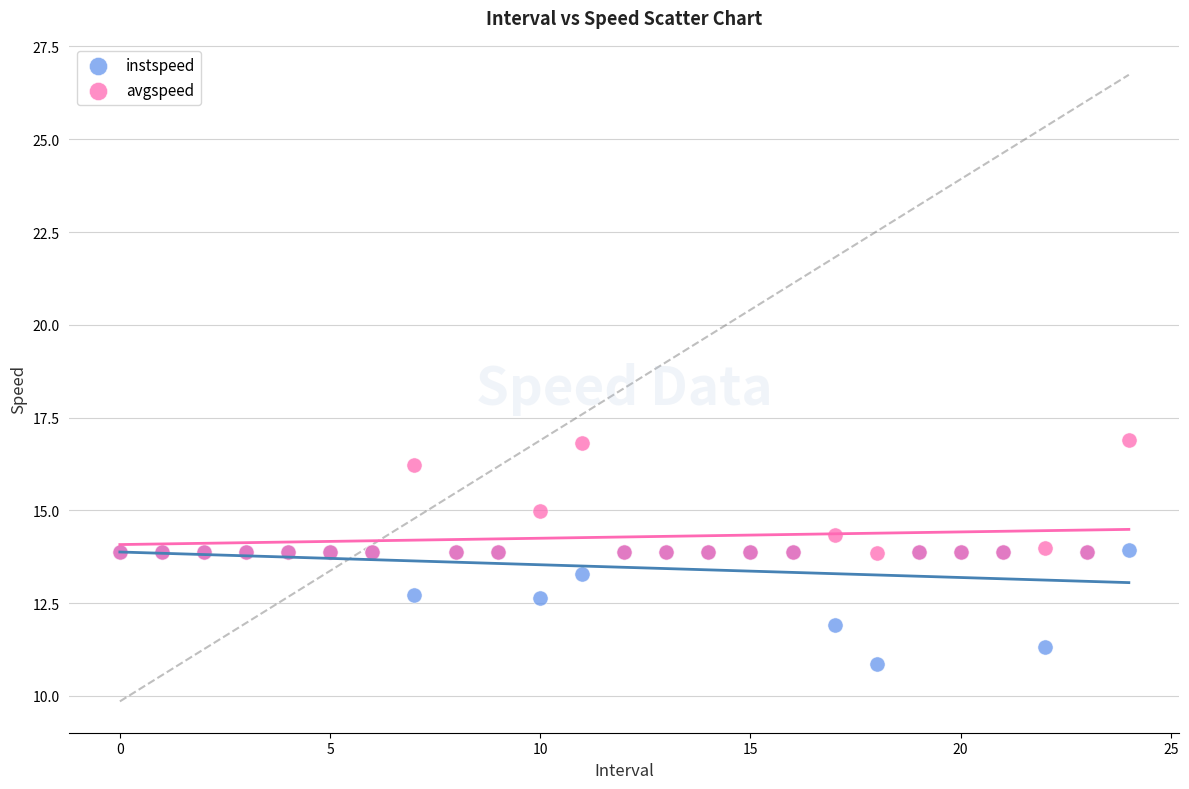

Which series reaches the maximum Y coordinate?

avgspeed